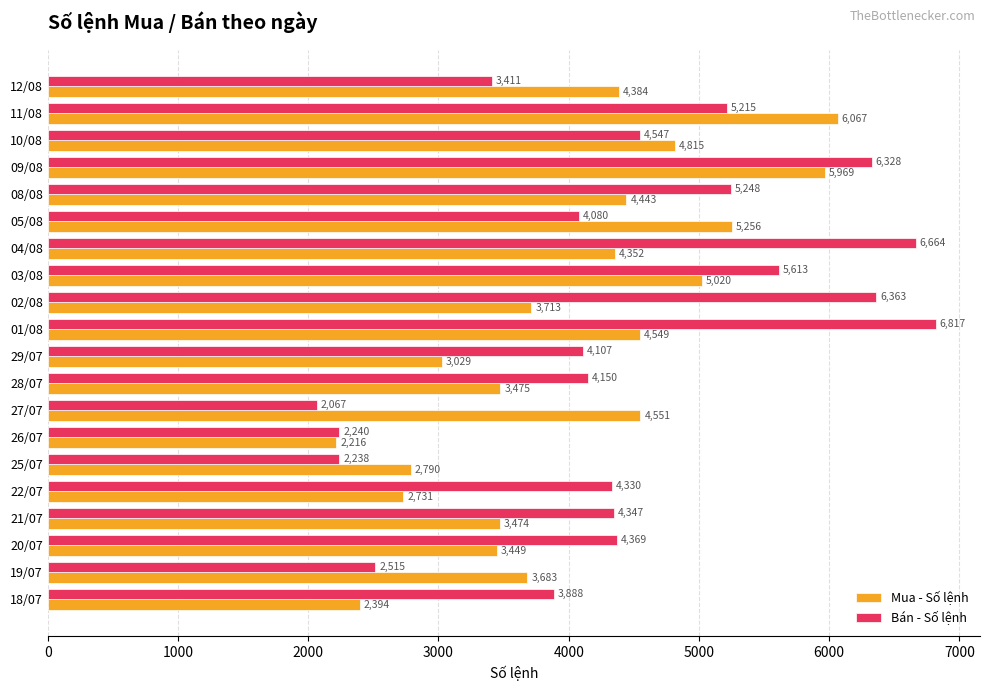

Where is Bán - Số lệnh nearest to the value 4442?

20/07